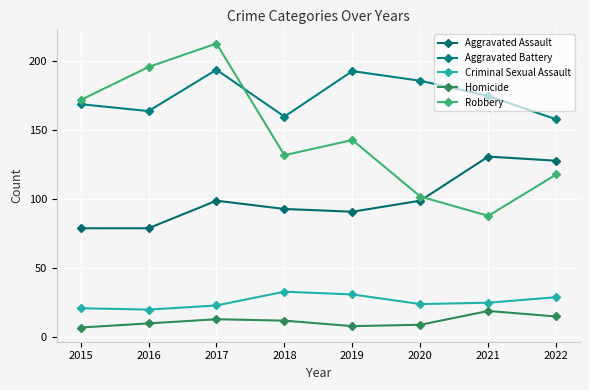

Is the value of Aggravated Battery at 2022 greater than the value of Aggravated Assault at 2020?

Yes